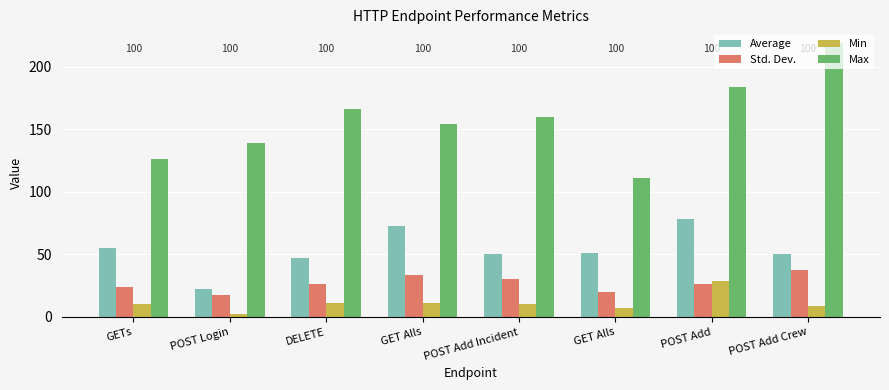

How many groups of bars are there?

8